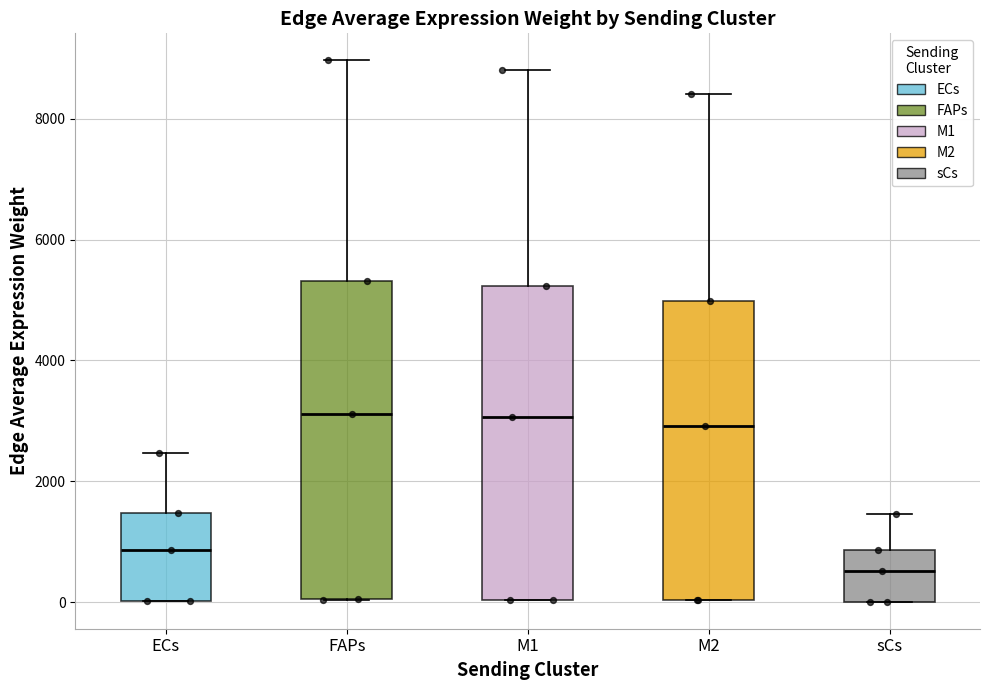

Reading left to right, transcribe this box plot: for each box, give where its median line is, the range the box spans, and where its two whiskers end, as read against the y-axis. The values are not printed on the chart, so give them approximately, as read against the axis.

ECs: median 800, box 0 to 1400, whiskers 0 to 2400
FAPs: median 3200, box 0 to 5400, whiskers 0 to 9000
M1: median 3000, box 0 to 5200, whiskers 0 to 8800
M2: median 3000, box 0 to 5000, whiskers 0 to 8400
sCs: median 600, box 0 to 800, whiskers 0 to 1400